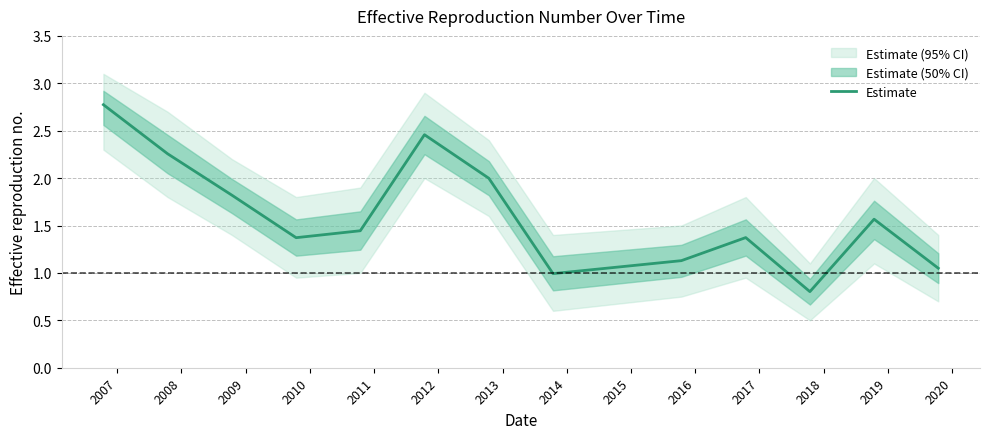

What is the lowest value of the Estimate series?

0.8